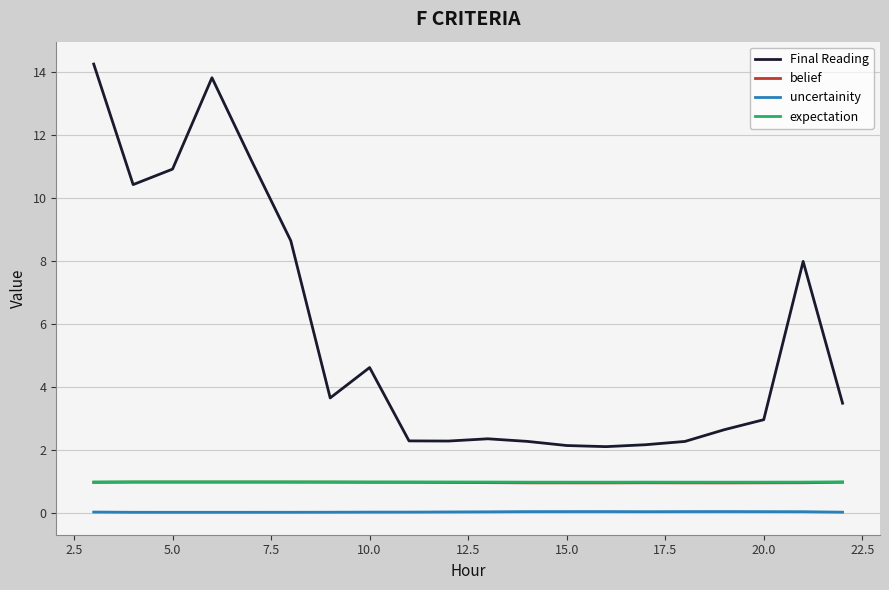

True or false: uncertainity and belief intersect in this chart.

False